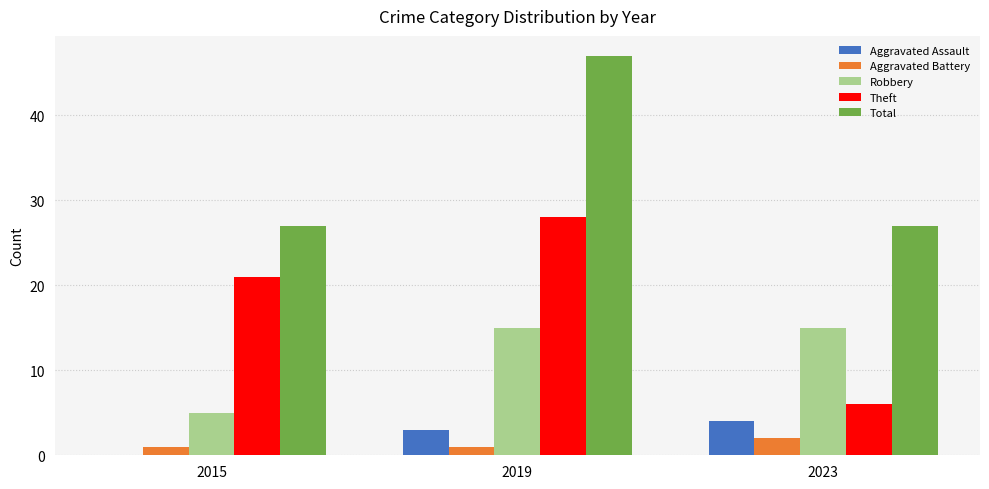

Which category has the highest value across all series?

2019